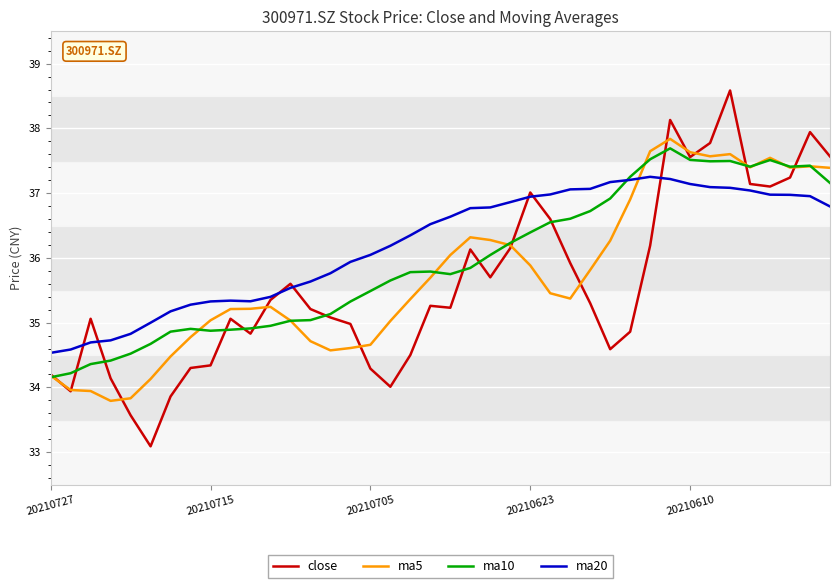

How many lines are shown in the chart?

4